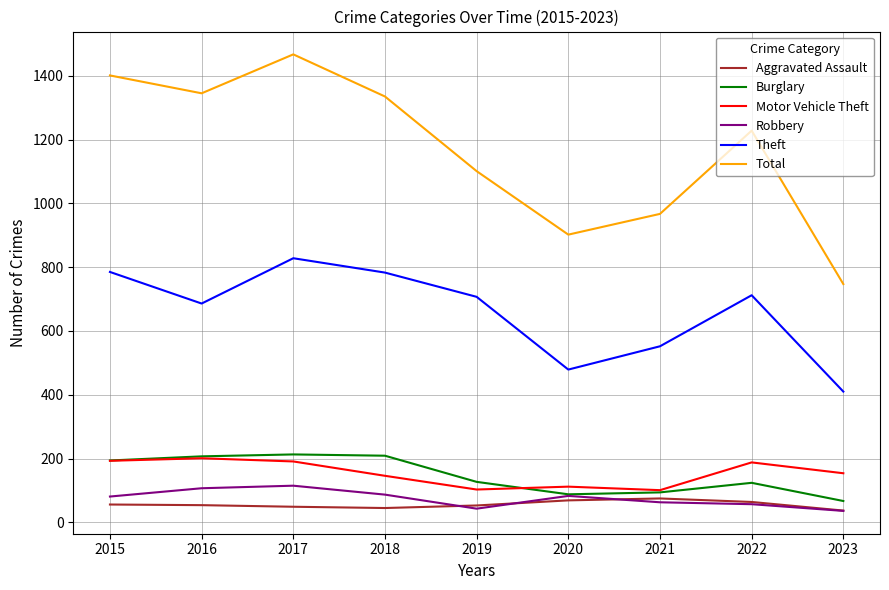

The value of Aggravated Assault at 2019 is 53. True or false?

True